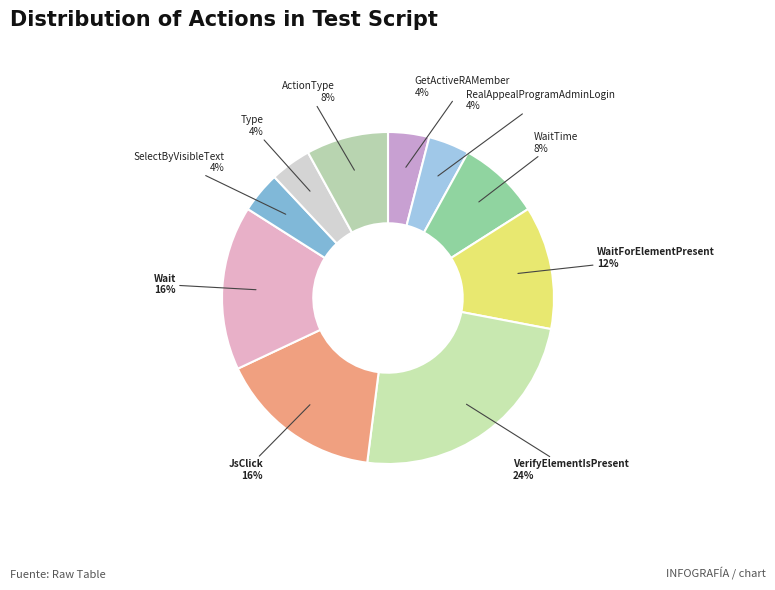

Is it true that Wait is 16% of the pie?

True